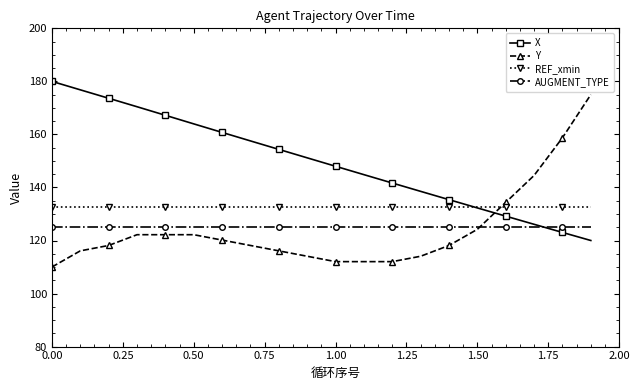

What is the value of the X point at the 13th from the left?

141.7